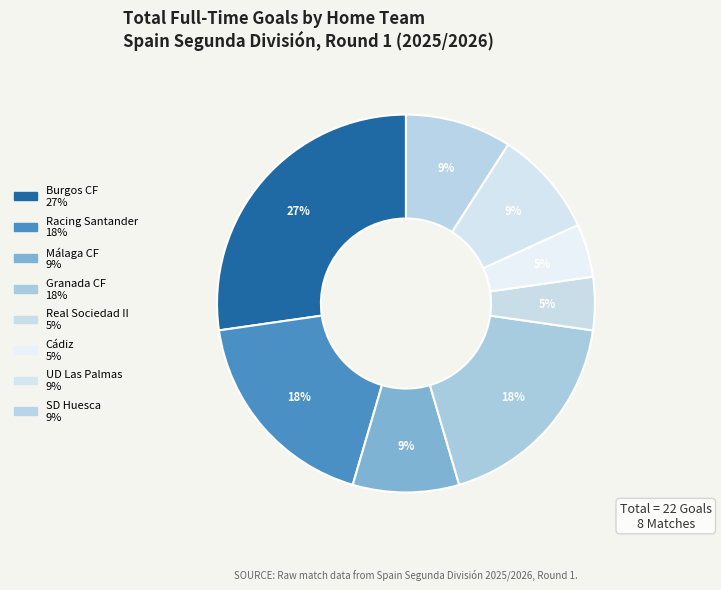

To the nearest percent, what percentage of the pie is Racing Santander?

18%